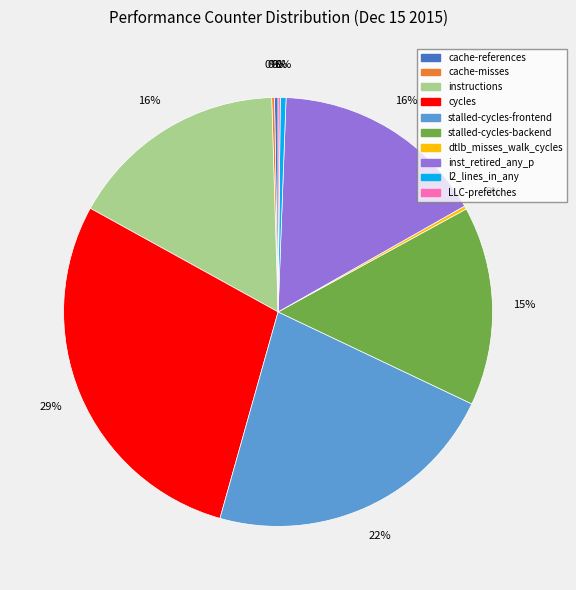

True or false: l2_lines_in_any accounts for 11% of the total.

False